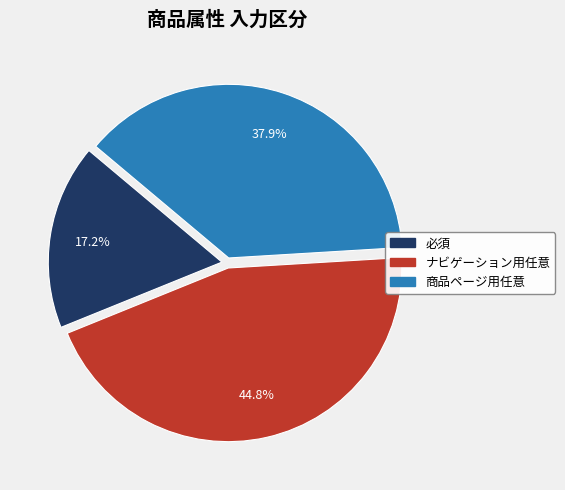

Between 商品ページ用任意 and 必須, which is larger?

商品ページ用任意